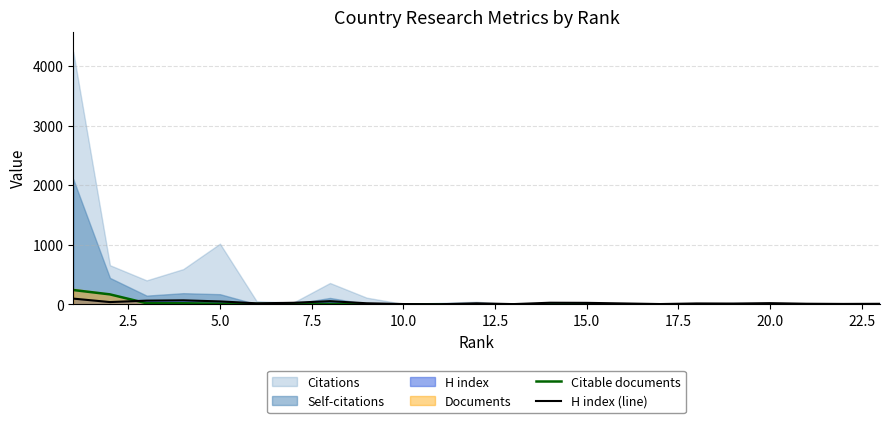

What is the maximum value for H index (line)?

98